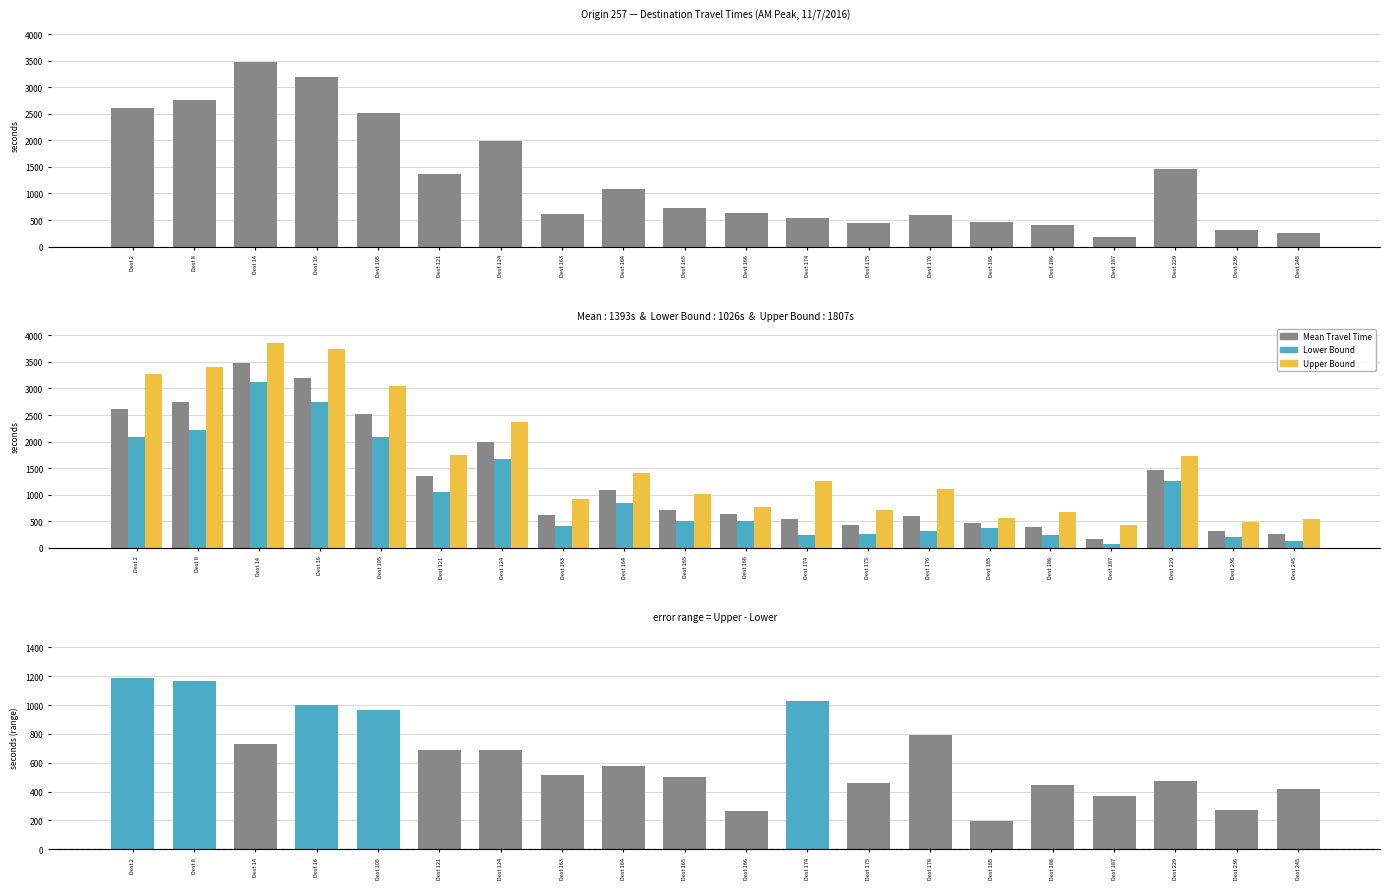

What is the minimum value shown in the chart?

68